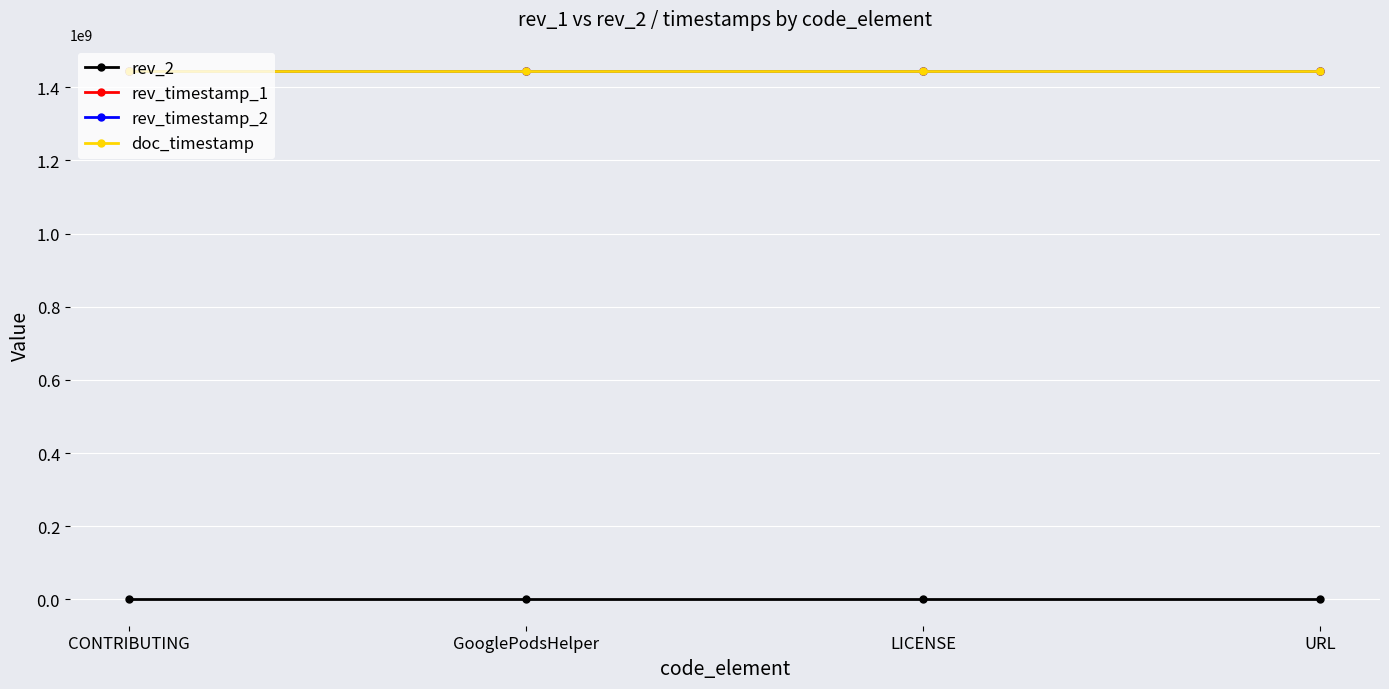

Is this an area chart (filled region under the line)?

No